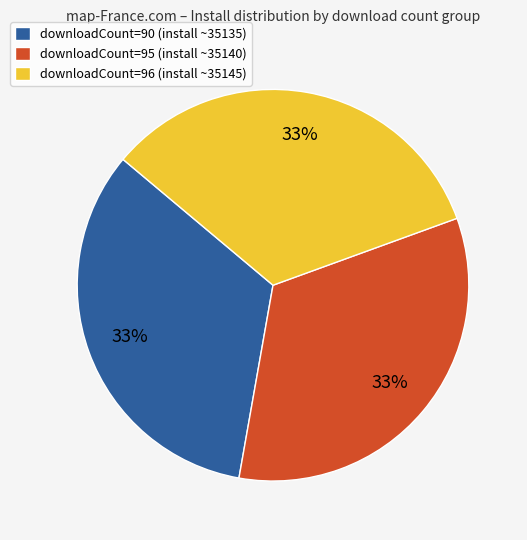

True or false: downloadCount=96 (install ~35145) accounts for 41% of the total.

False